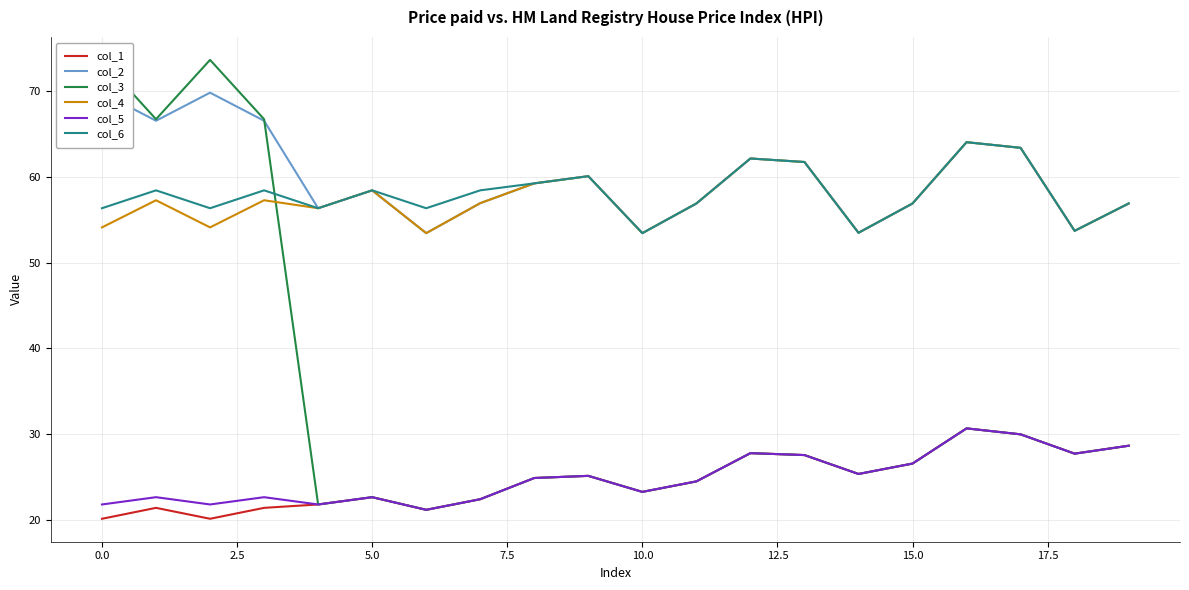

True or false: col_1 and col_5 cross at least once.

False